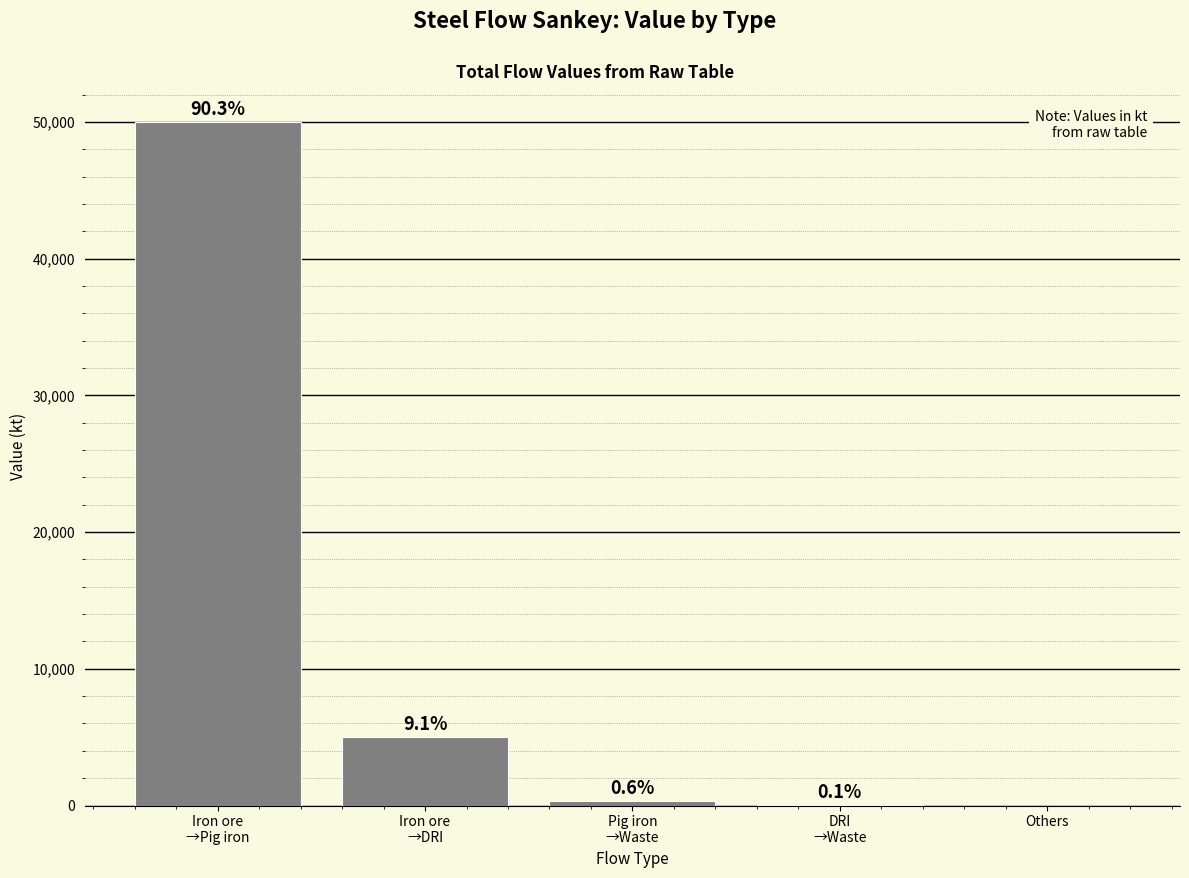

What is the difference between the second highest and minimum values?

5032.8